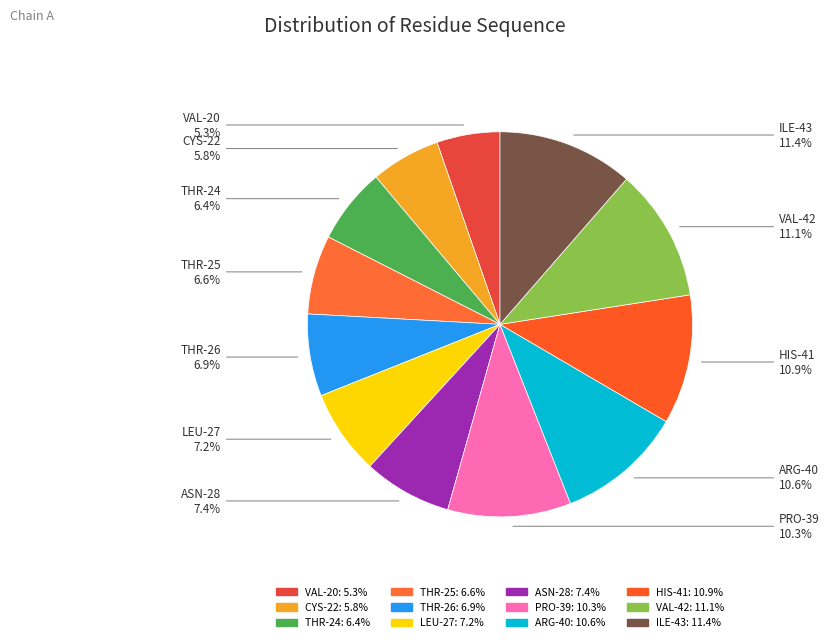

Count the number of slices in the pie.

12